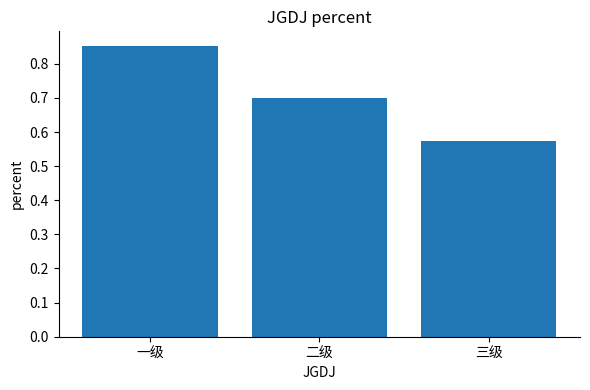

What position from the right is 一级?

3